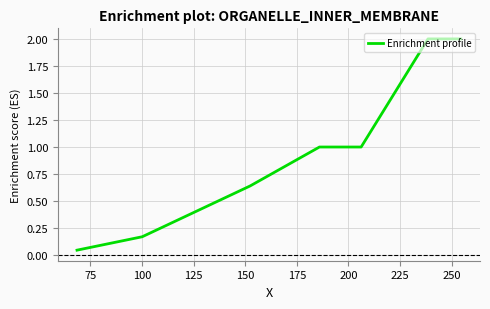

What is the sum of all values?

8.9